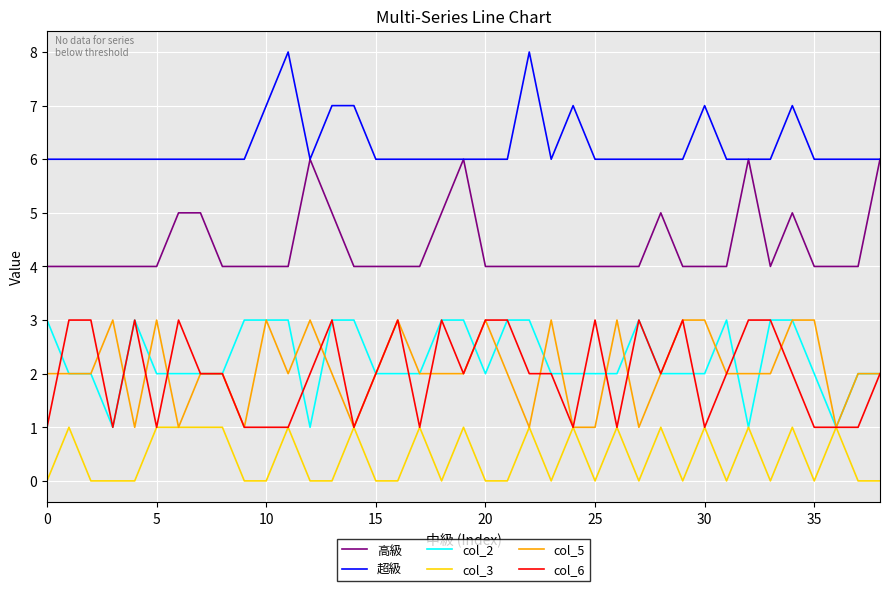

What is the greatest value displayed?

8